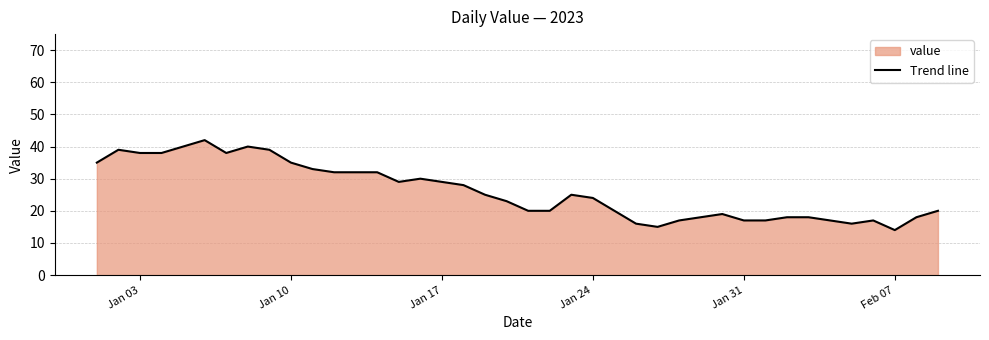

What is the difference between the maximum and minimum values?

28